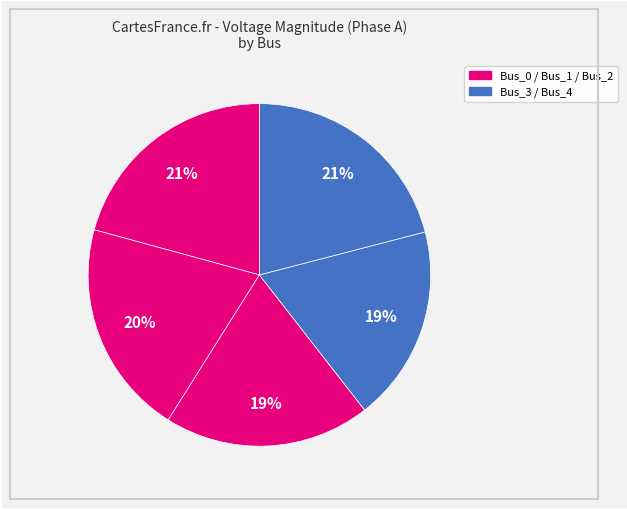

Count the number of slices in the pie.

5